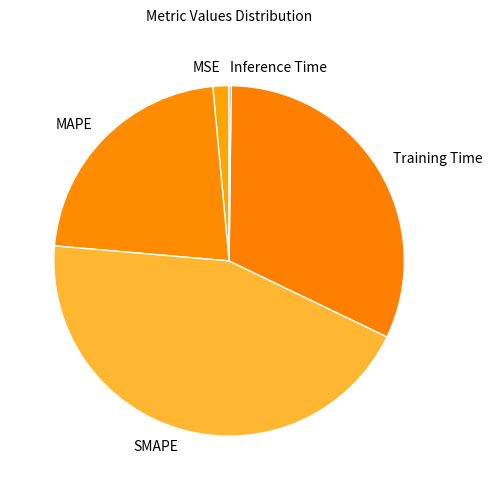

What is the largest slice in the pie chart?

SMAPE